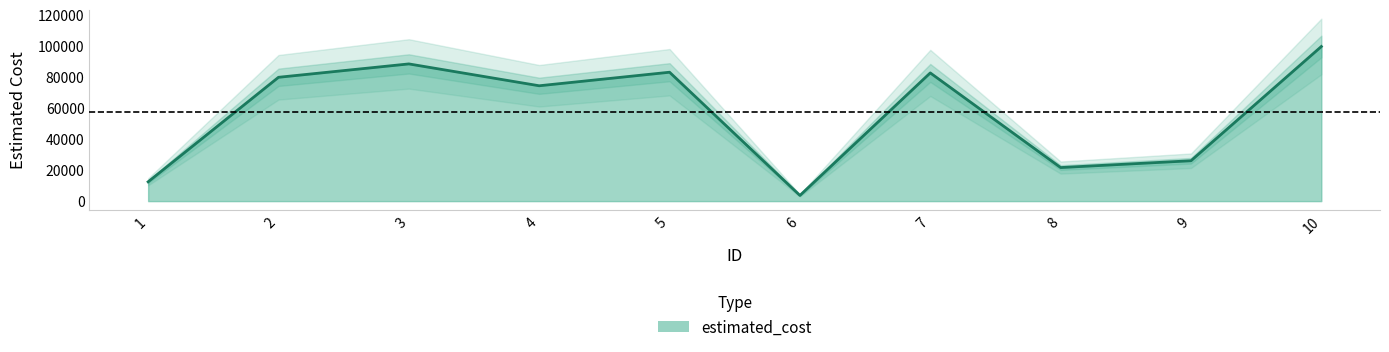

List the labels in order of value, smallest first.

6, 1, 8, 9, 4, 2, 7, 5, 3, 10